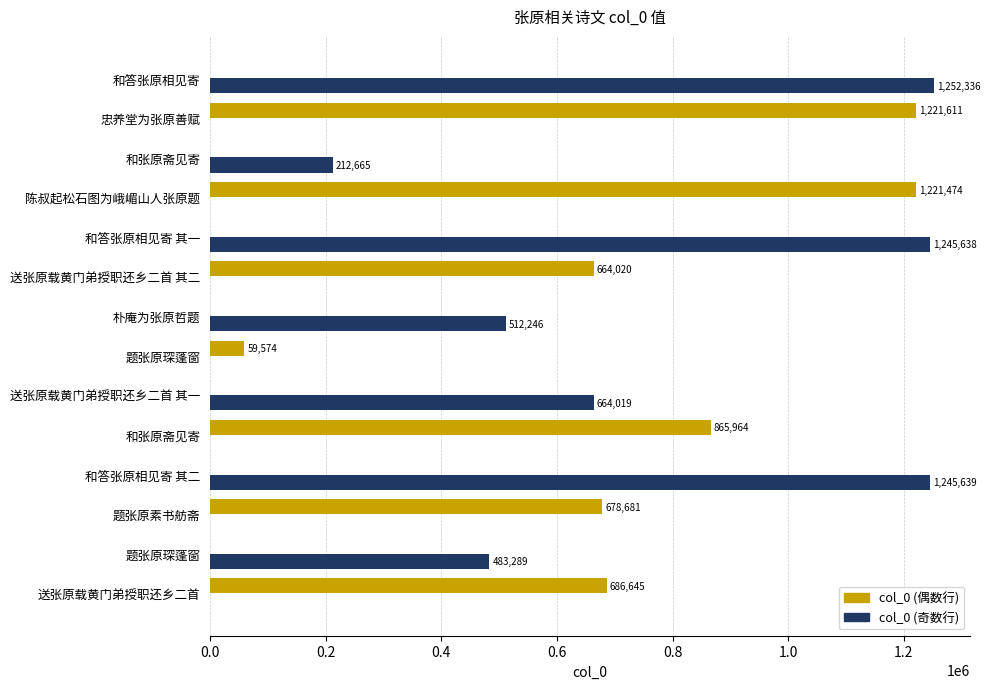

What are all the series names shown in the legend?

col_0 (偶数行), col_0 (奇数行)